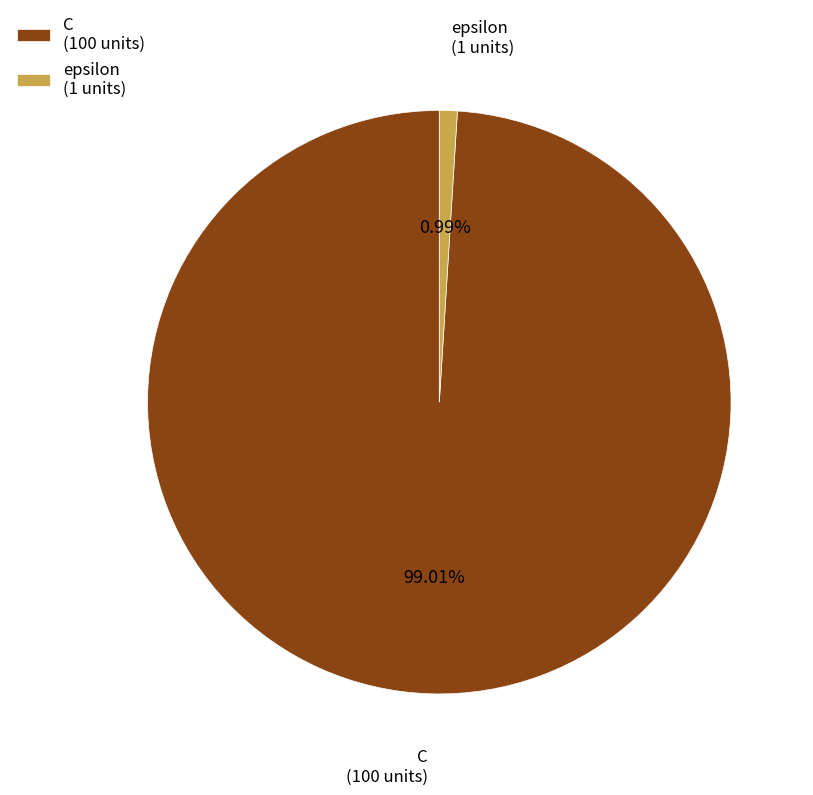

Which category has the biggest portion of the pie?

C